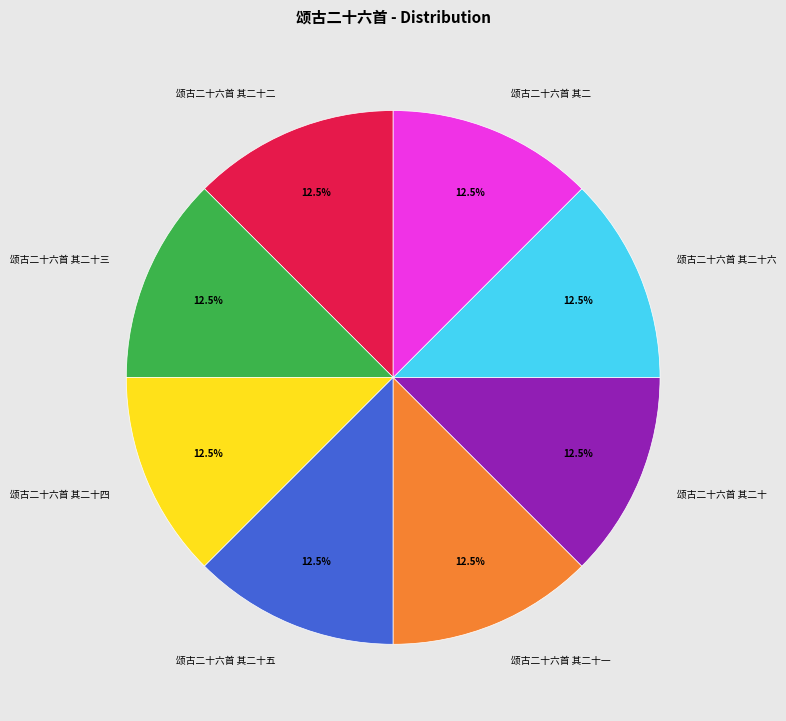

Is there a majority slice in this chart?

No